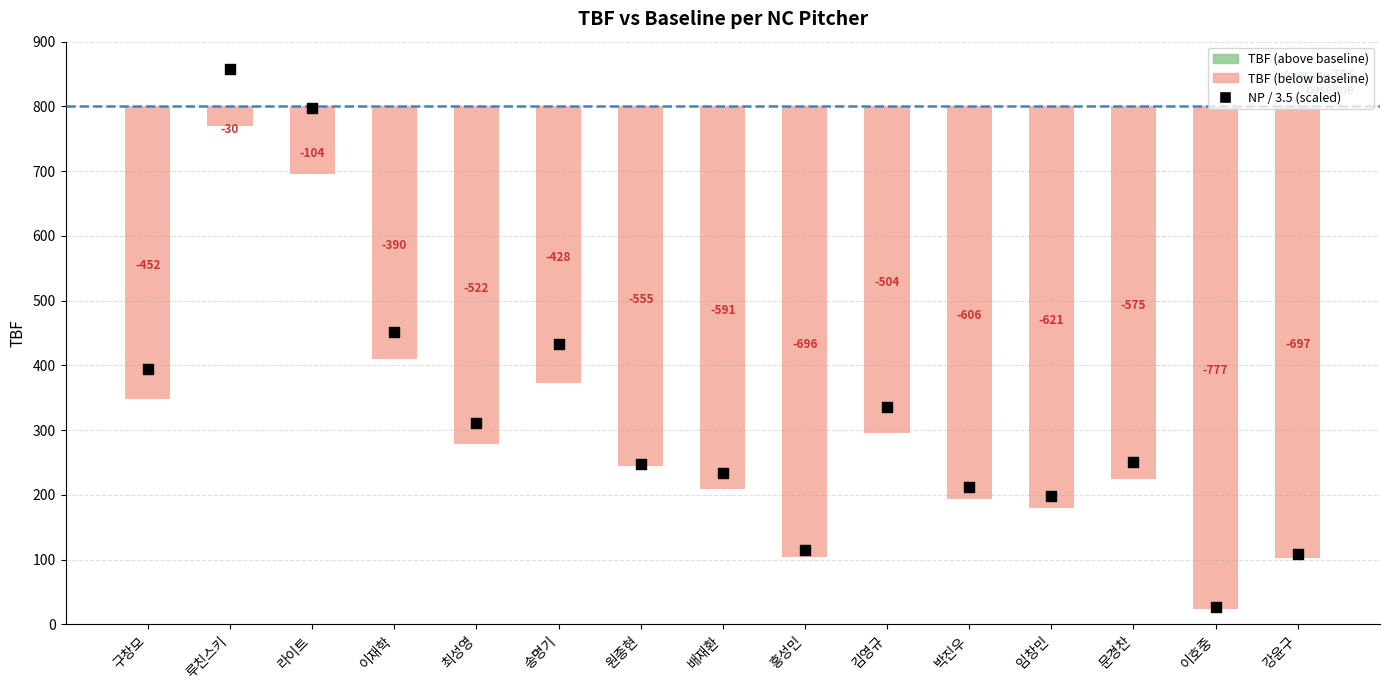

Which series contains the highest Y value?

NP